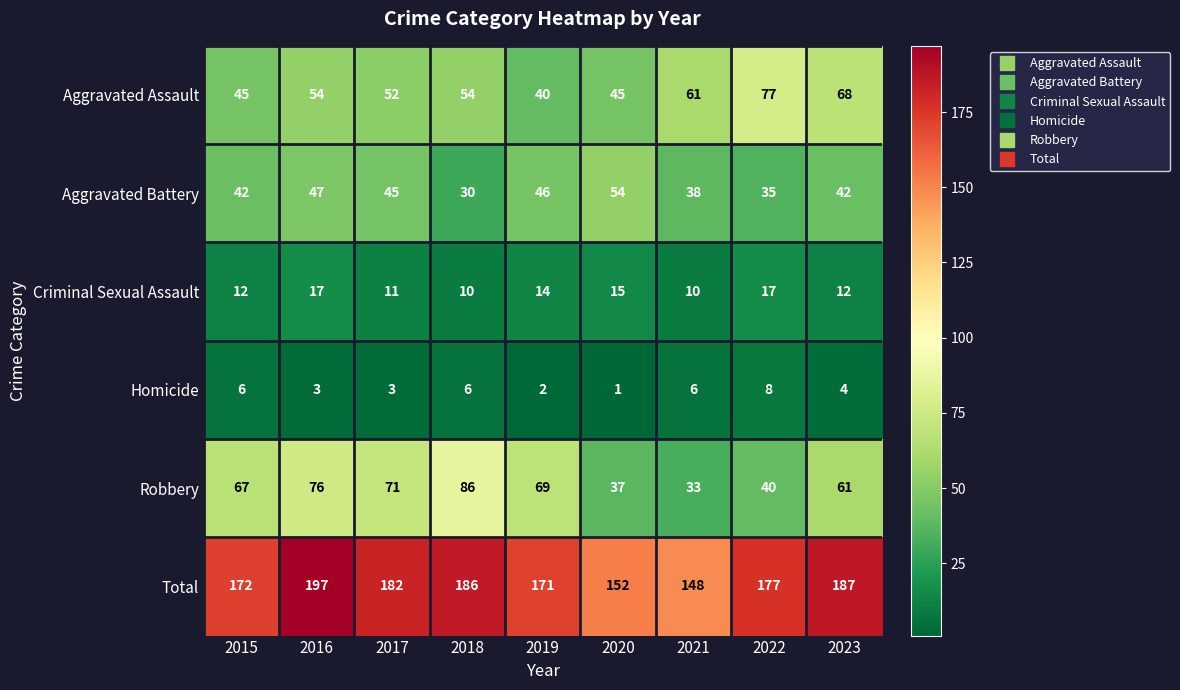

What is the approximate value of Robbery at 2020, to the nearest 5?

35